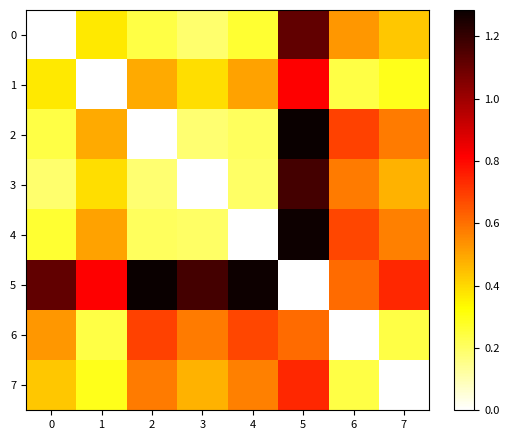

Rank the series at 7 from lowest to highest value.

7, 6, 1, 0, 3, 4, 2, 5